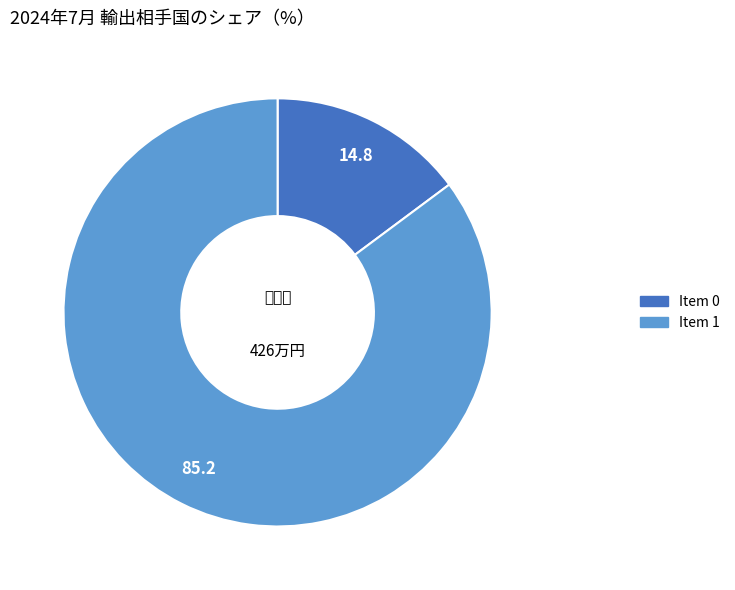

Is there a majority slice in this chart?

Yes